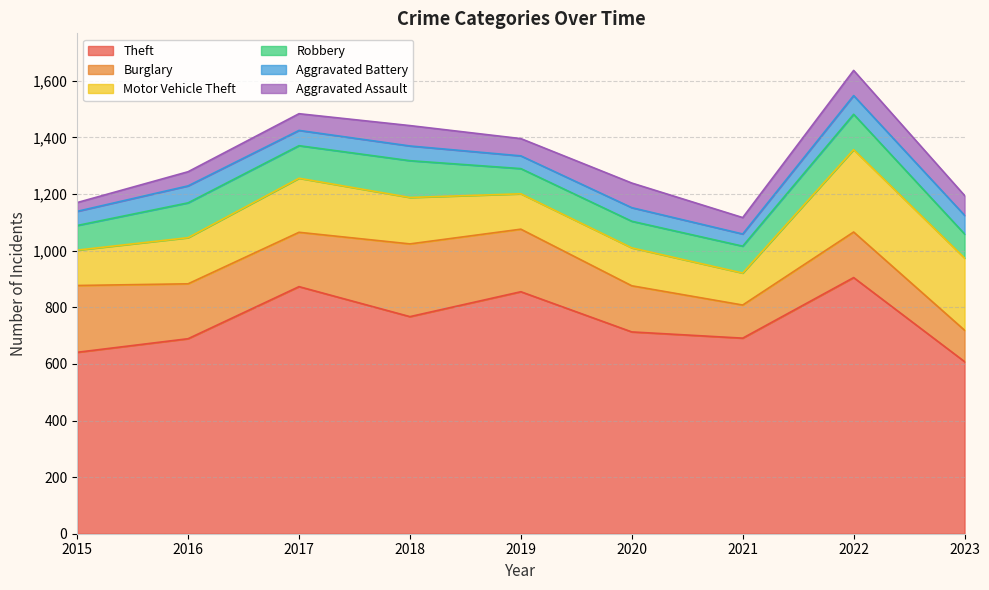

True or false: Motor Vehicle Theft and Aggravated Assault cross at least once.

False